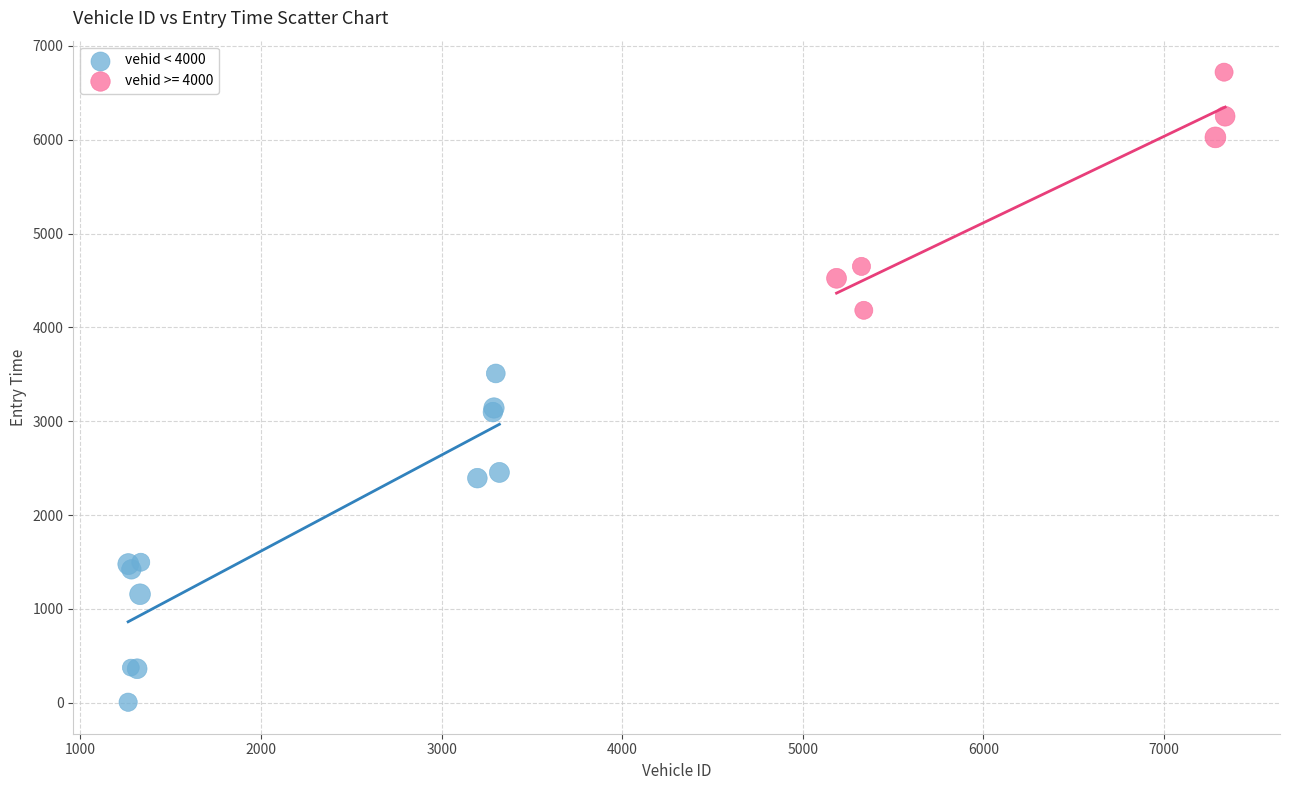

Which series reaches the maximum Y coordinate?

vehid >= 4000